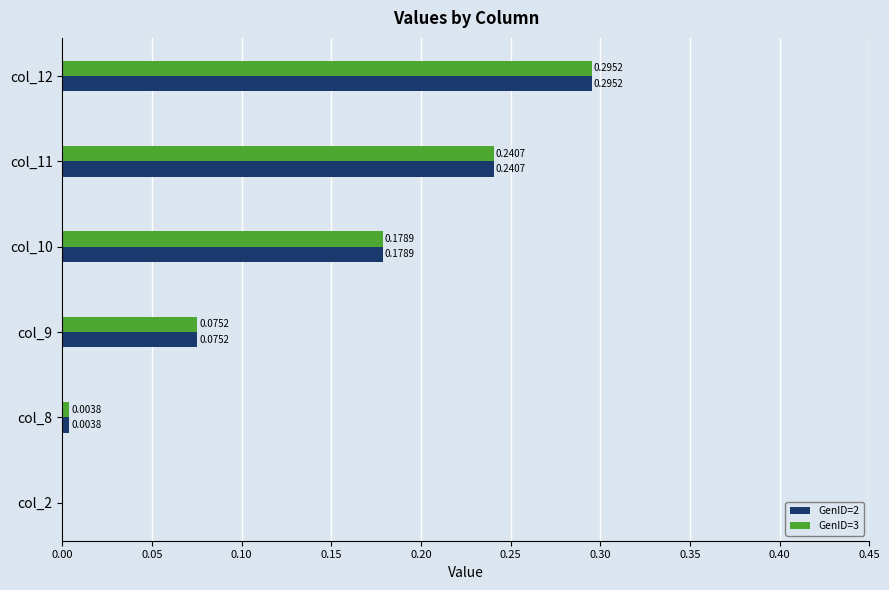

At which category is the sum across all series the highest?

col_12